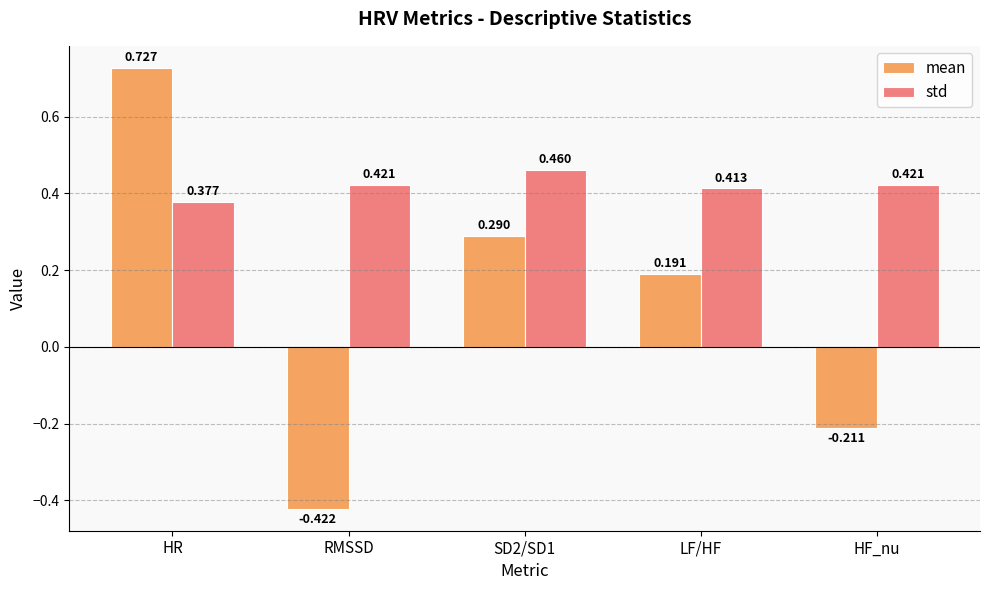

List the series in order of their peak value, highest first.

mean, std